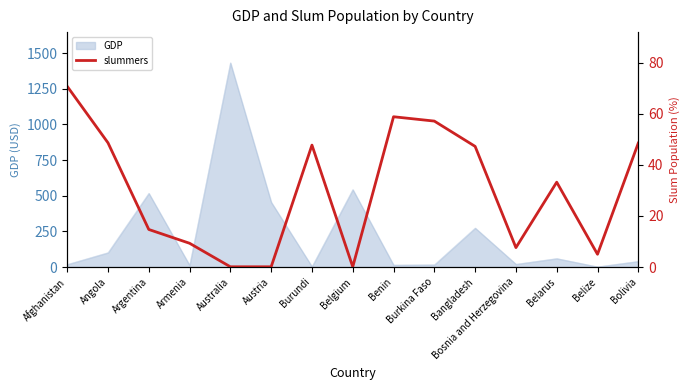

Is it true that the value at Bangladesh is 47.2?

True